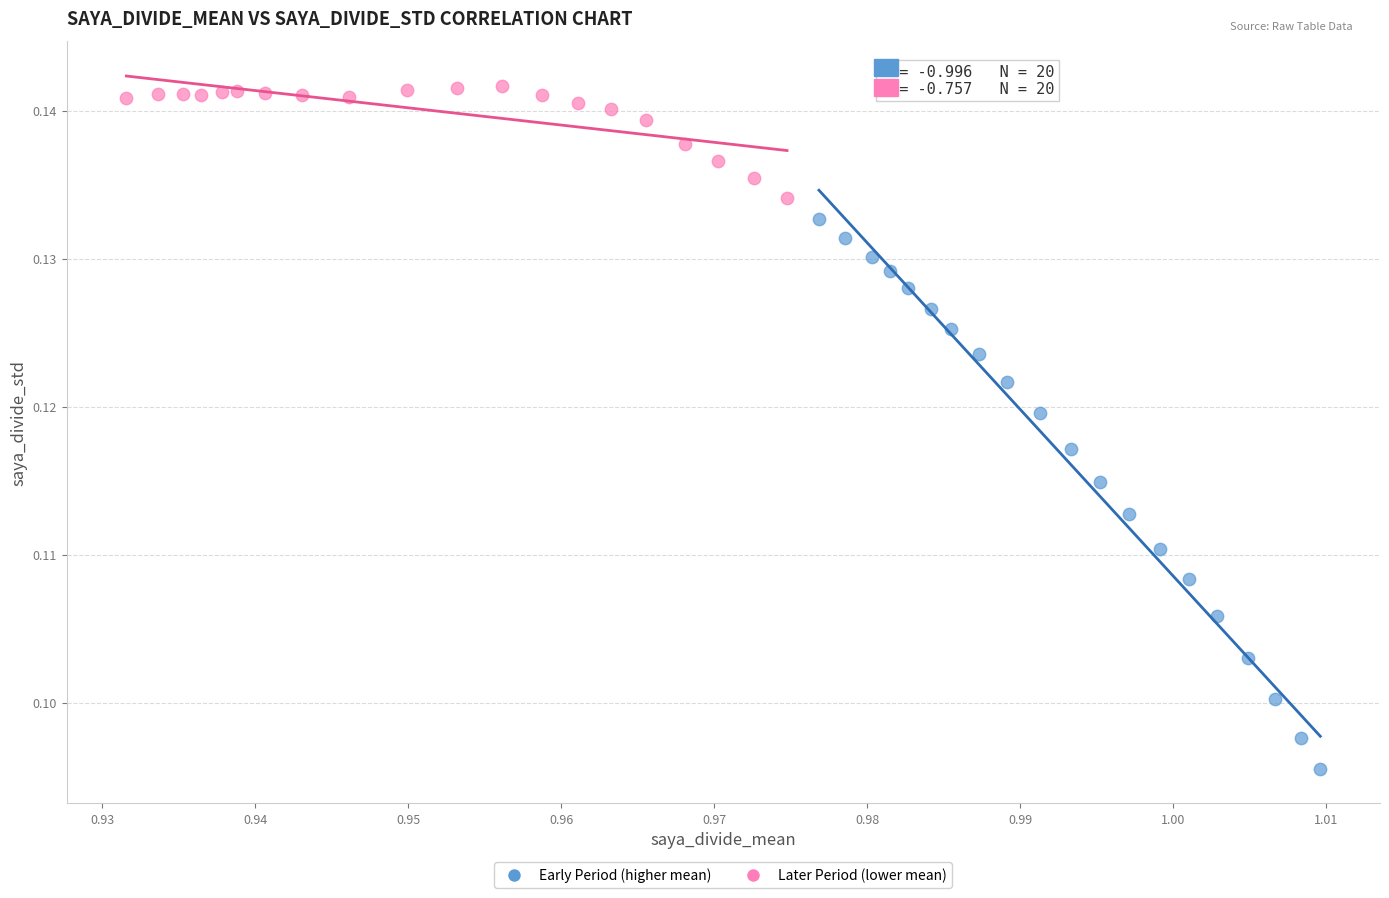

Which series has the largest Y range (max minus min)?

Early Period (higher mean)